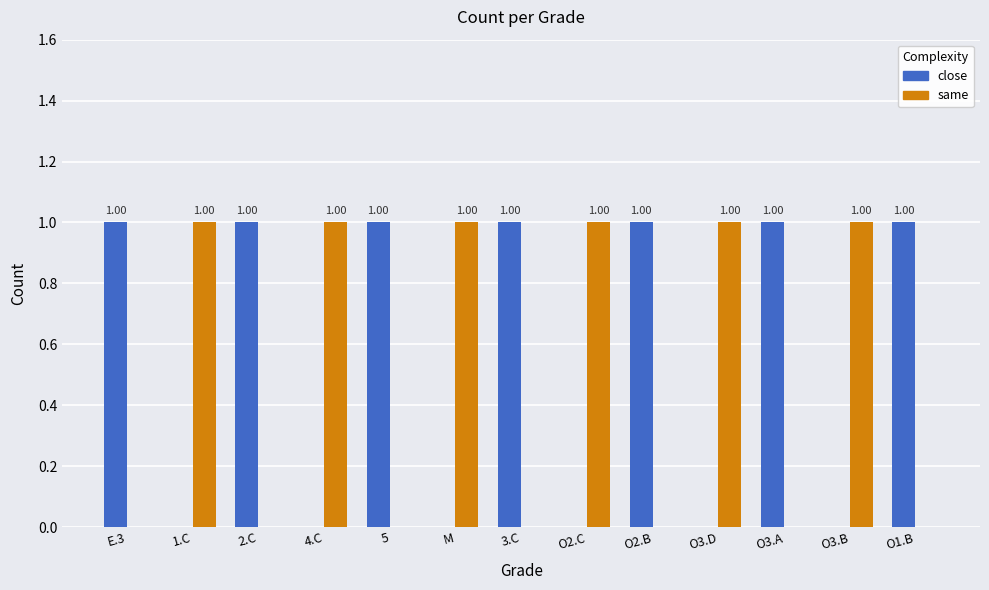

Reading left to right, list all the values displayed in this chart.

close: 1	0	1	0	1	0	1	0	1	0	1	0	1
same: 0	1	0	1	0	1	0	1	0	1	0	1	0